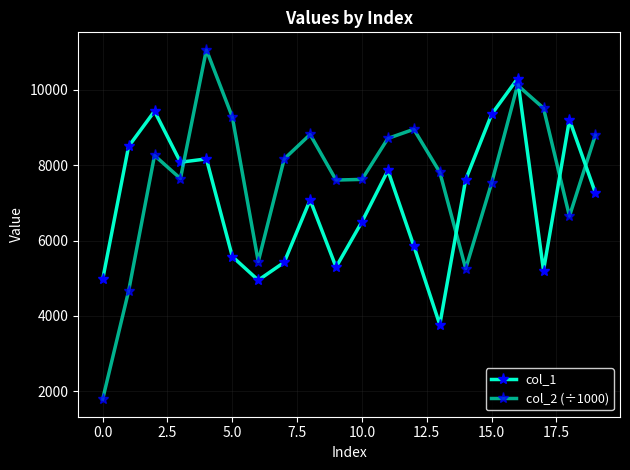

How many data points does each series have?

20